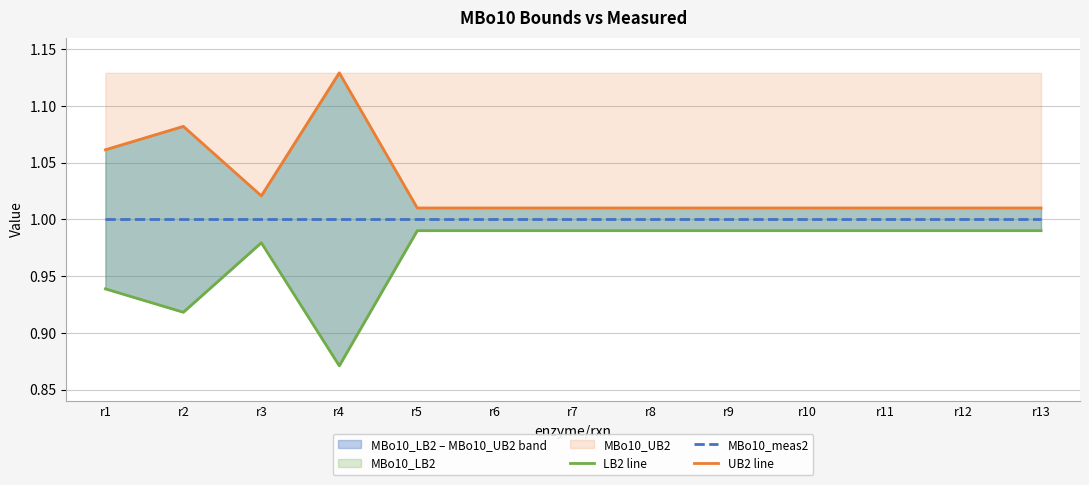

True or false: UB2 line and LB2 line cross at least once.

False